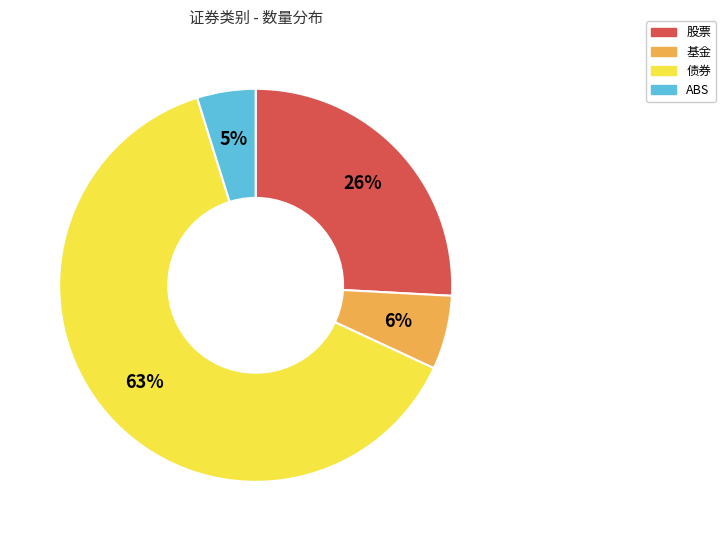

Which slice is the largest?

债券